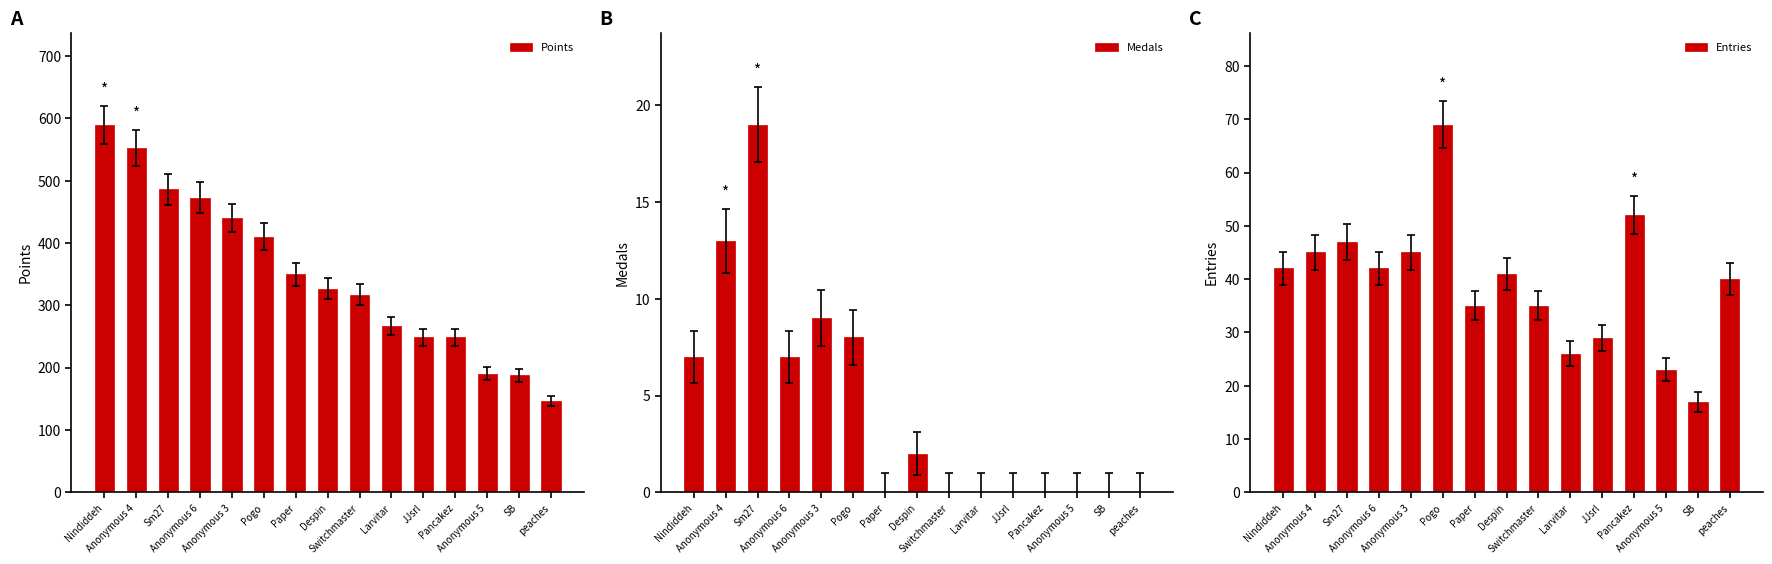

At how many categories does at least one series exceed 377?

6